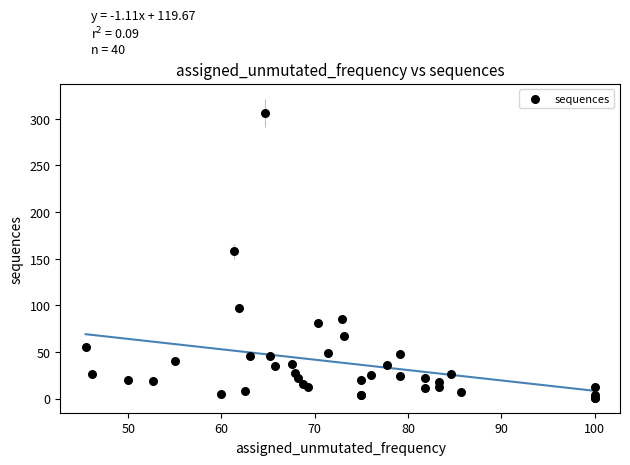

What Y value in the scatter plot is closest to 153?

158